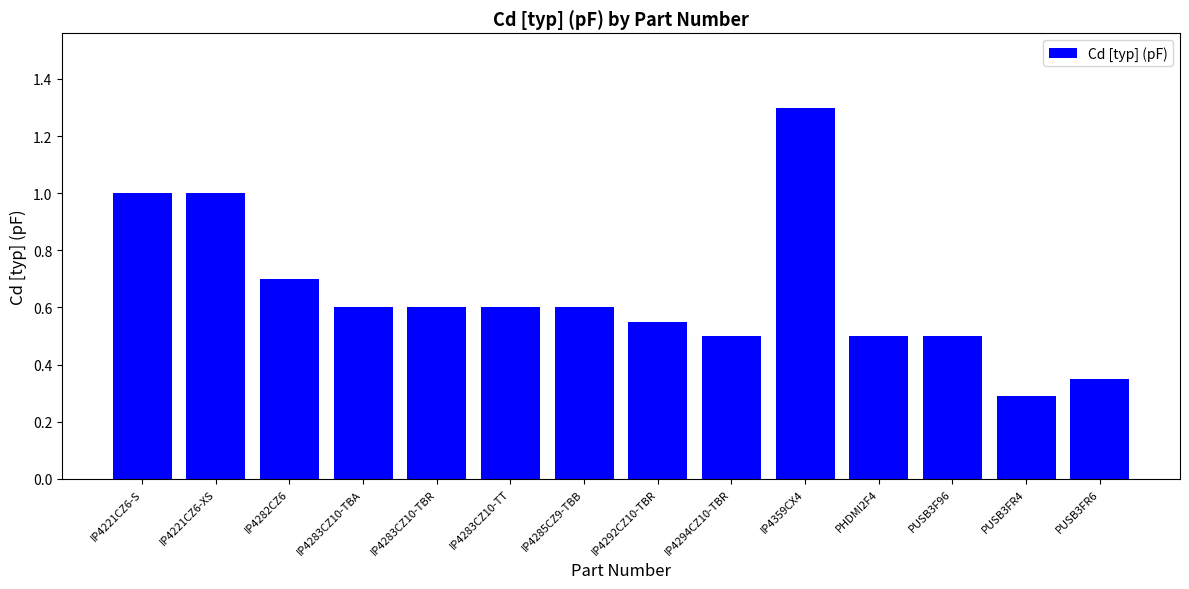

Which label corresponds to the largest value in the chart?

IP4359CX4